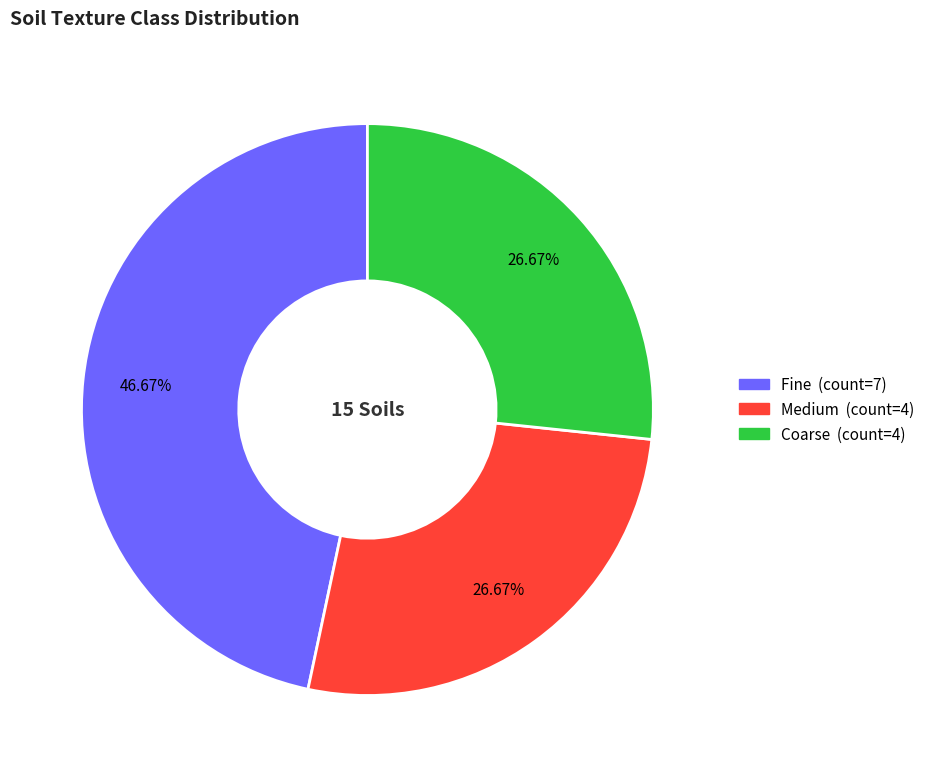

To the nearest percent, what is the average slice percentage?

33%